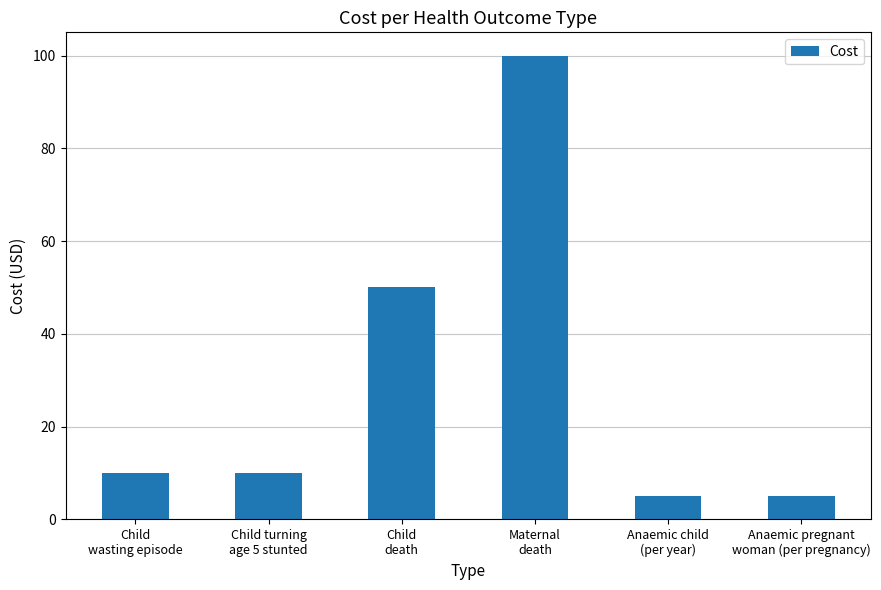

What is the greatest value displayed?

100